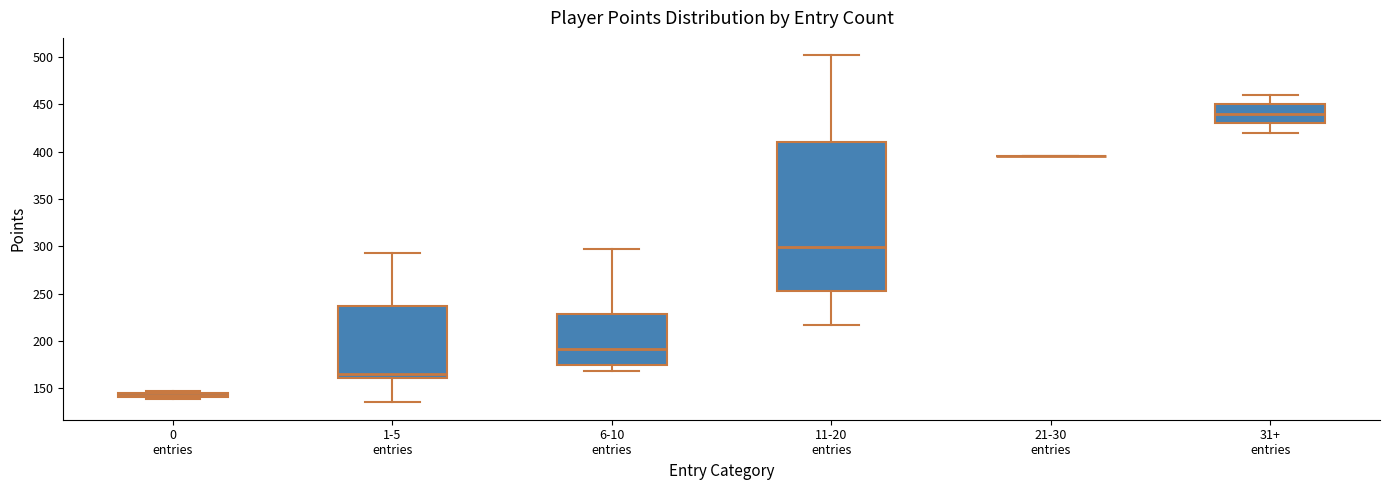

Where is the upper edge of the box for 1-5 entries on the y-axis? The values are not printed on the chart, so give them approximately, as read against the axis.

235